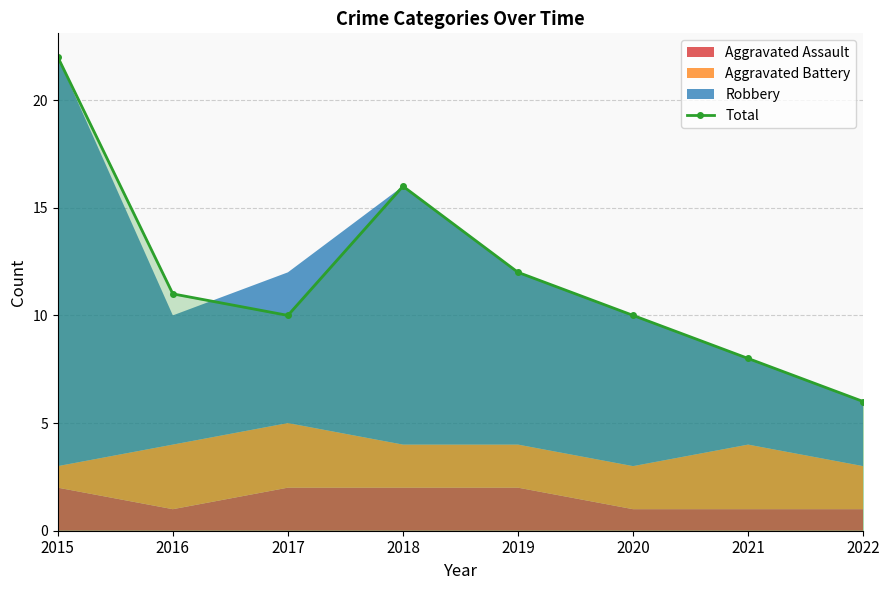

Is it true that the value at 2018 is 6?

False